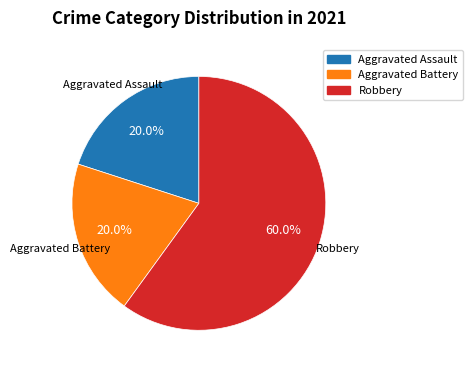

Does any single category account for the majority?

Yes